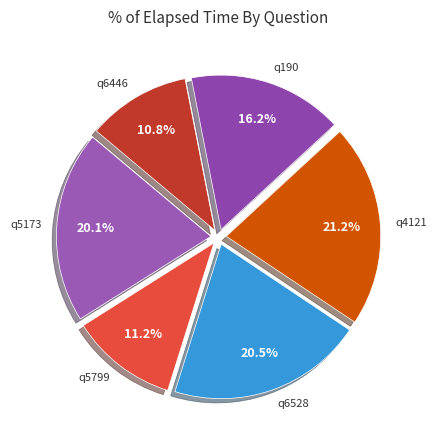

How many slices are in this pie chart?

6